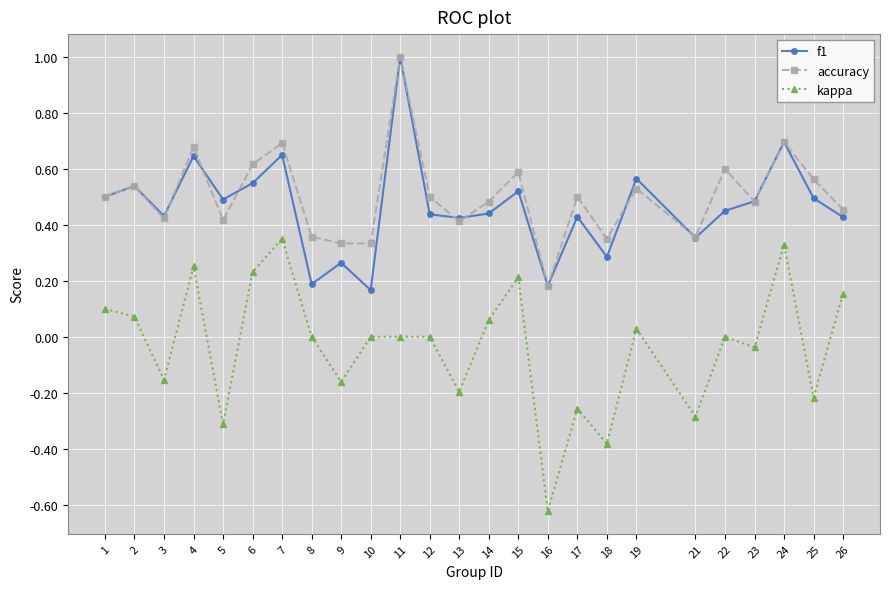

What is the total value across all series at 22?

1.1